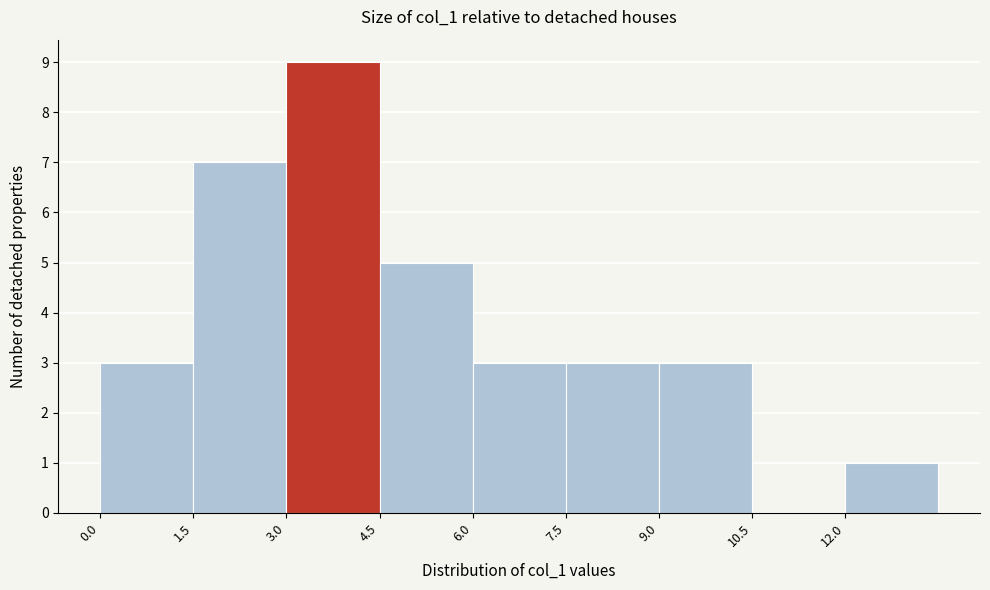

What is the height of the bar covering 9.0 to 10.5 on the x-axis? Neither the bar edges nor the heights are printed on the chart, so give them approximately, as read against the axes.

3